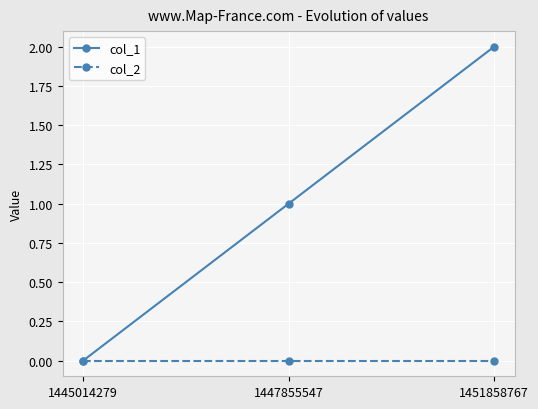

Reading left to right, what are all the values shown in this chart?

col_1: 0	1	2
col_2: 0	0	0